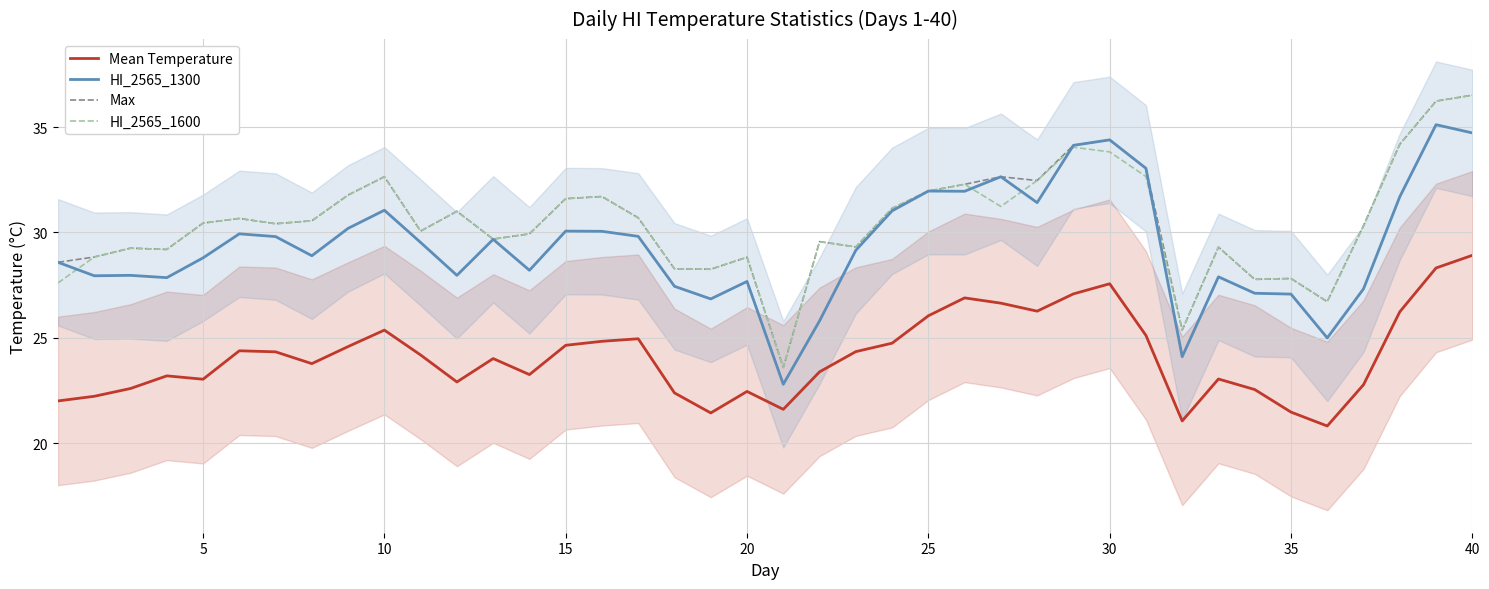

Which series has the largest range (max minus min)?

Max